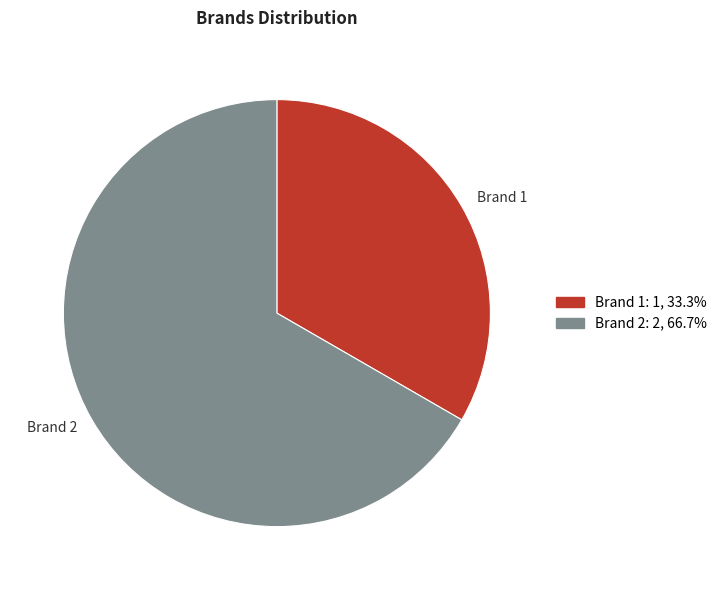

Is Brand 2 the majority of the pie?

Yes